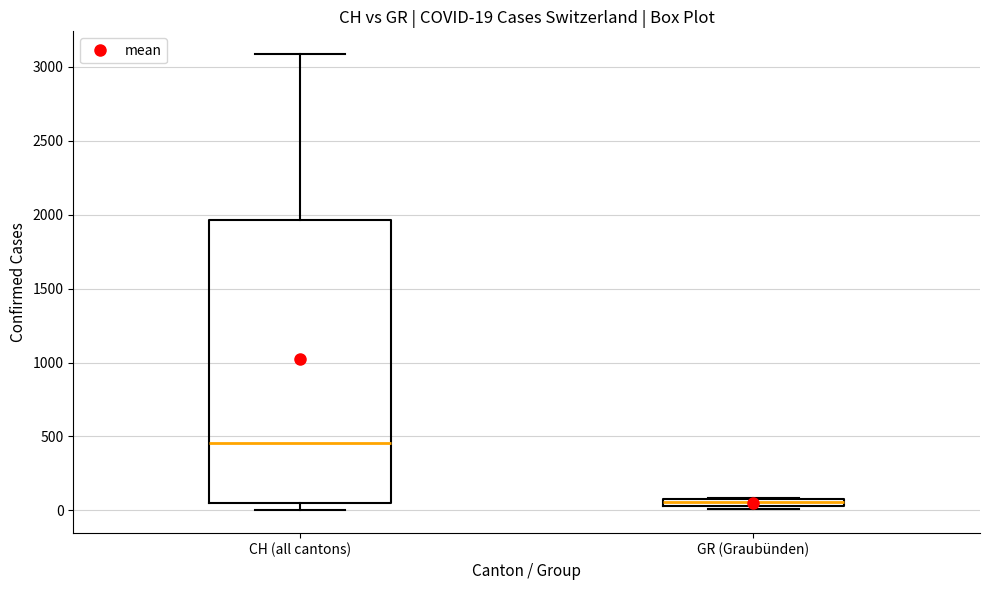

Comparing the boxes themselves (not the whiskers), which one is the tallest?

CH (all cantons)